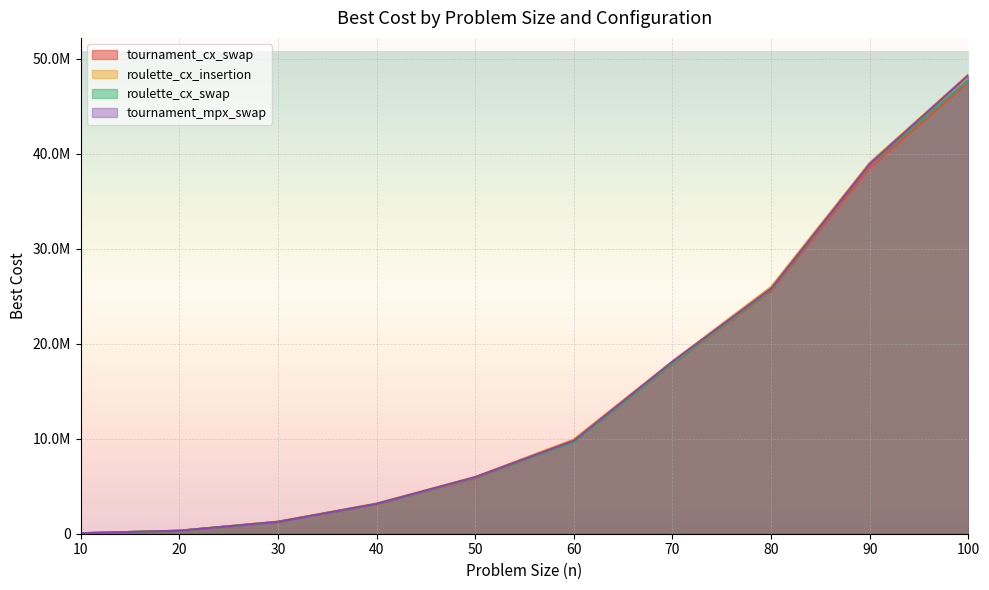

How many categories are shown in the chart?

10